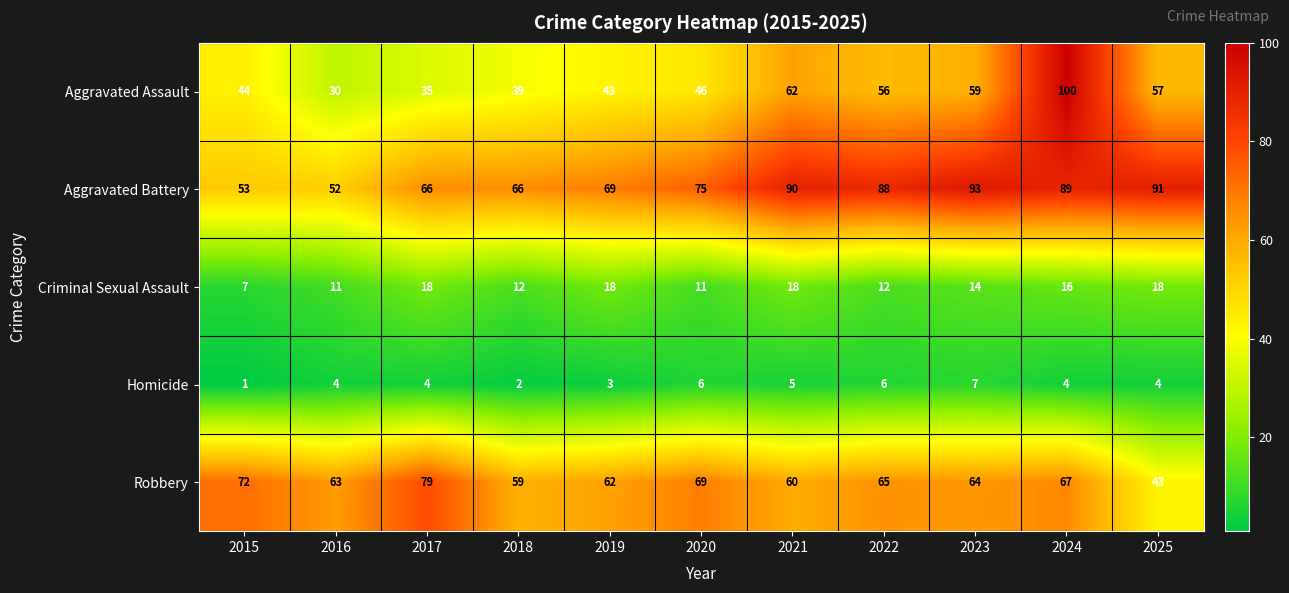

At how many categories does at least one series exceed 73?

7